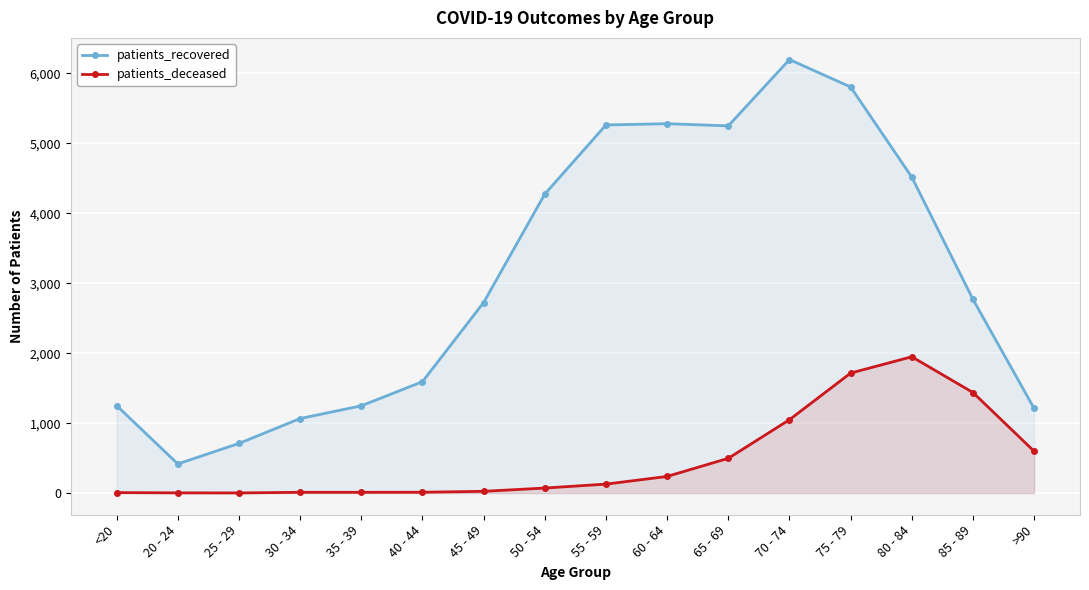

How many data points in patients_deceased are less than 128?

8